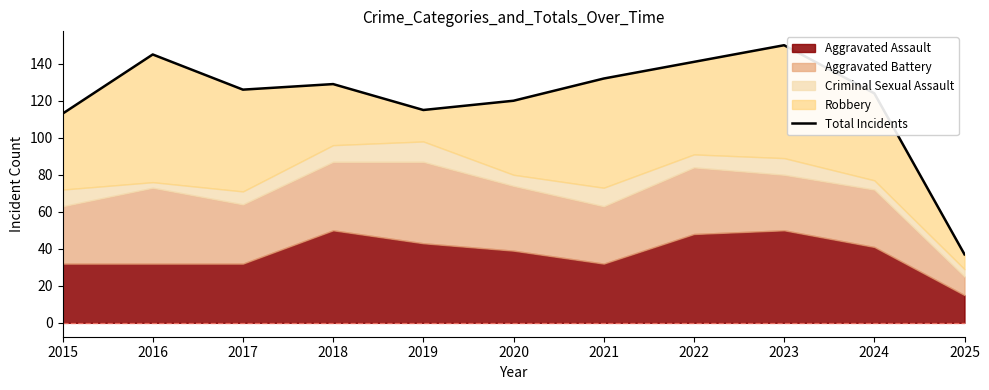

List the labels in order of value, largest first.

2023, 2016, 2022, 2021, 2018, 2017, 2024, 2020, 2019, 2015, 2025